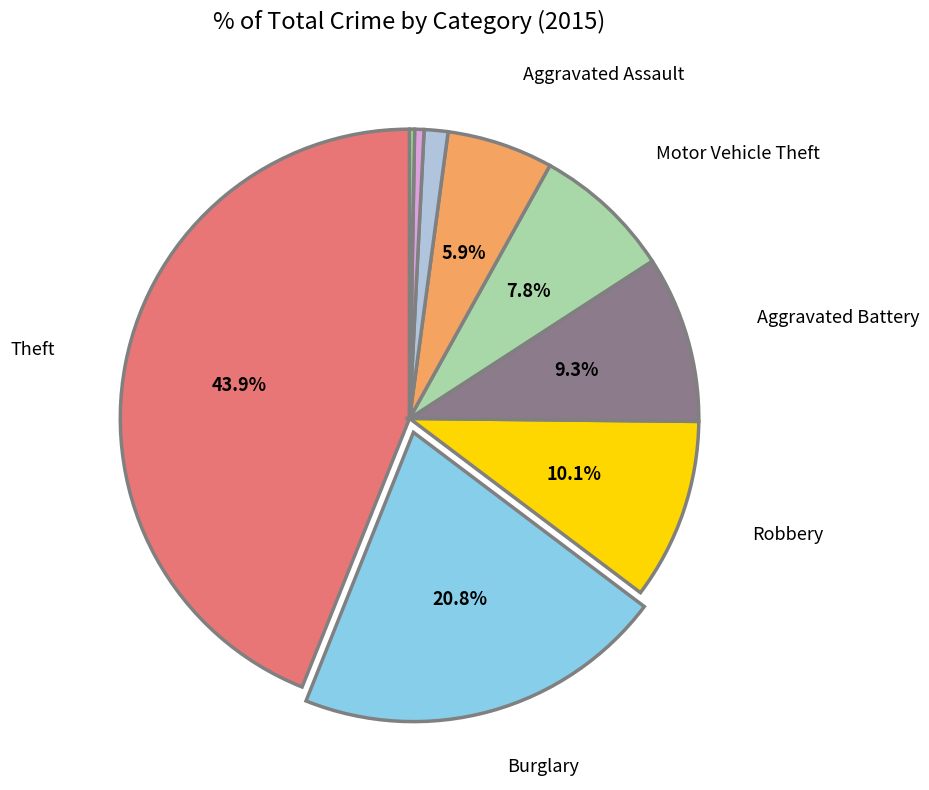

Is there any slice that represents more than half of the pie?

No